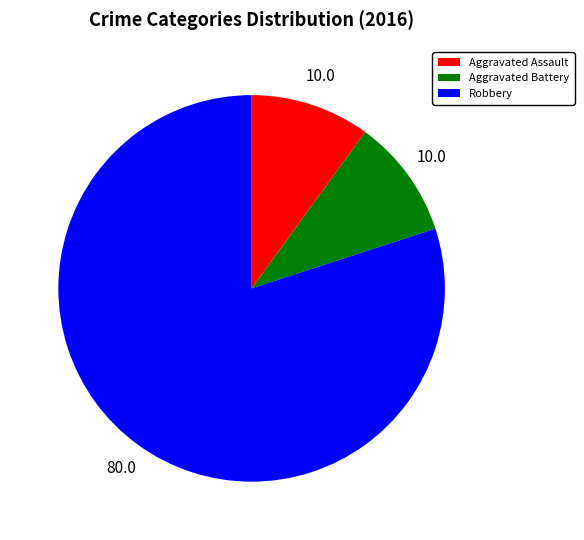

Does any single category account for the majority?

Yes